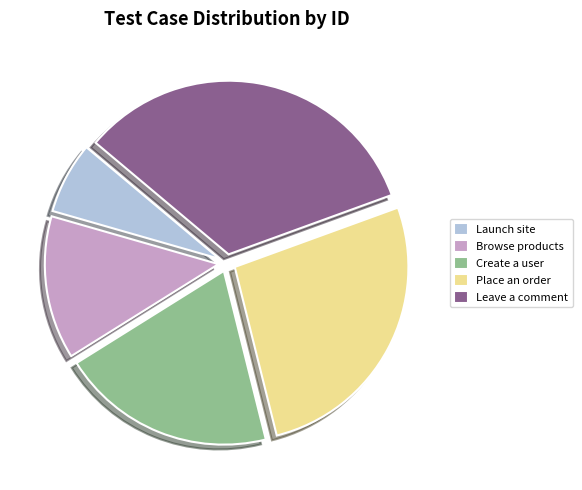

What is the ratio of the value at Place an order to the value at Browse products?

2.0